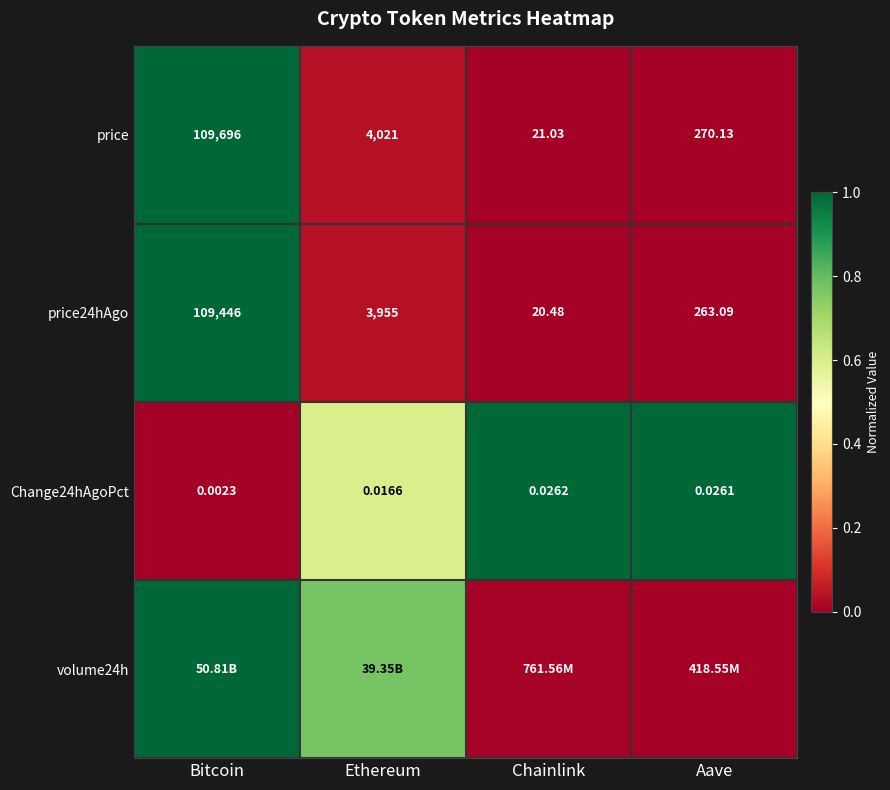

Which category has the highest value in the price24hAgo series?

Bitcoin